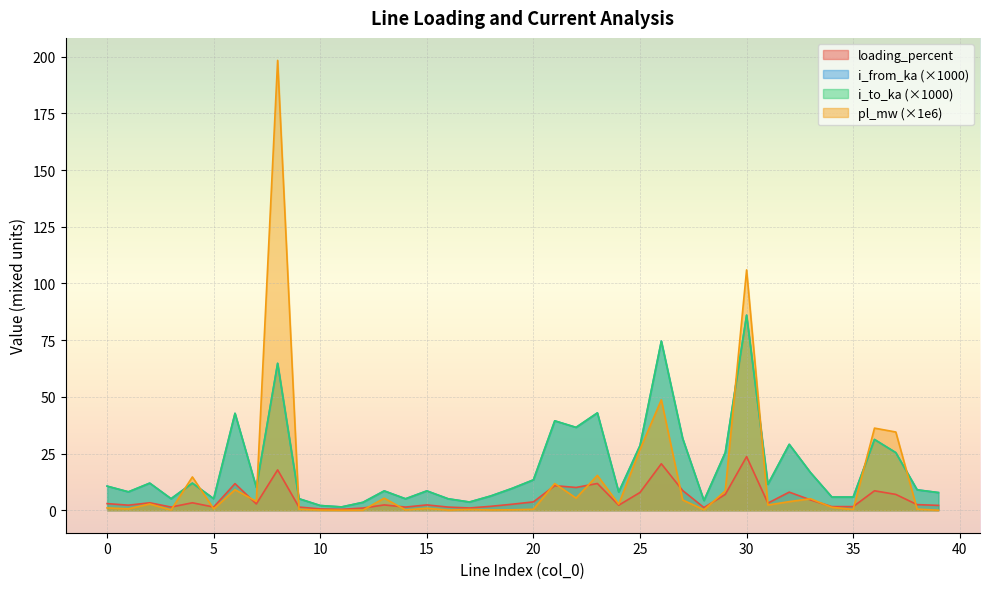

What is the value of the pl_mw point at the 39th from the left?

0.5